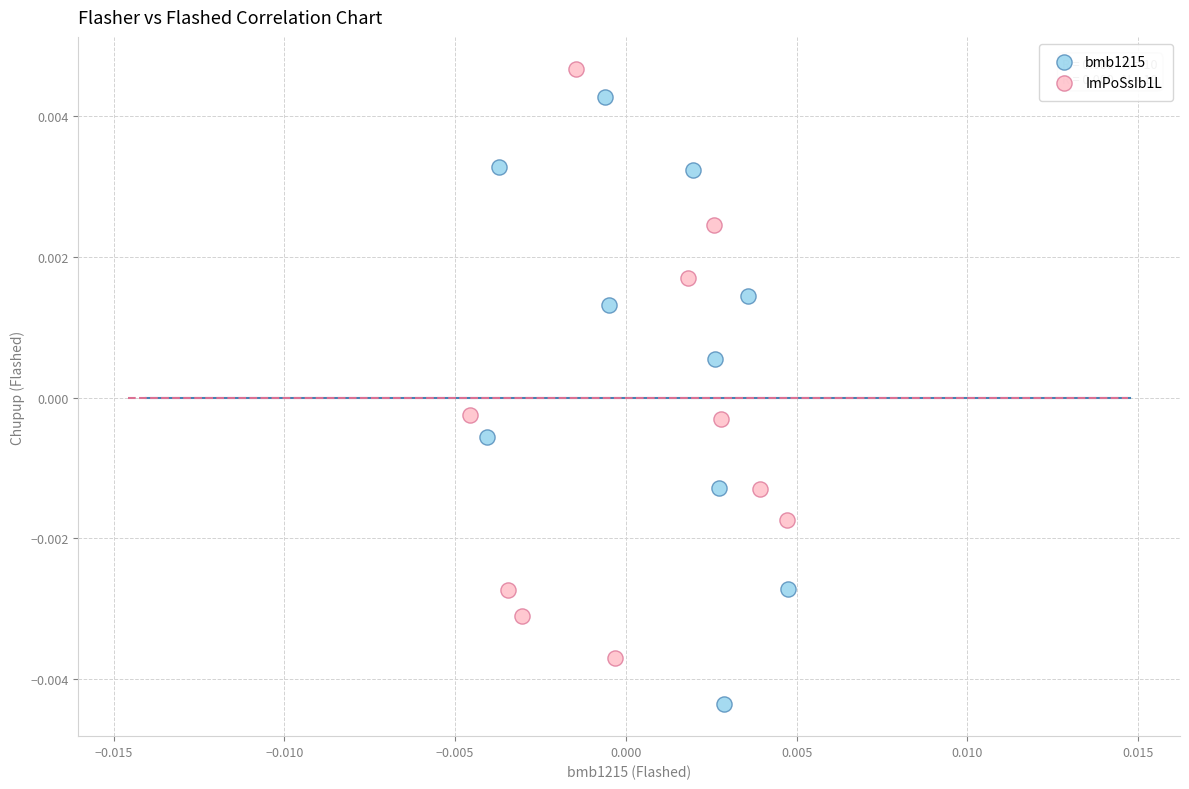

Which series contains the highest Y value?

ImPoSsIb1L